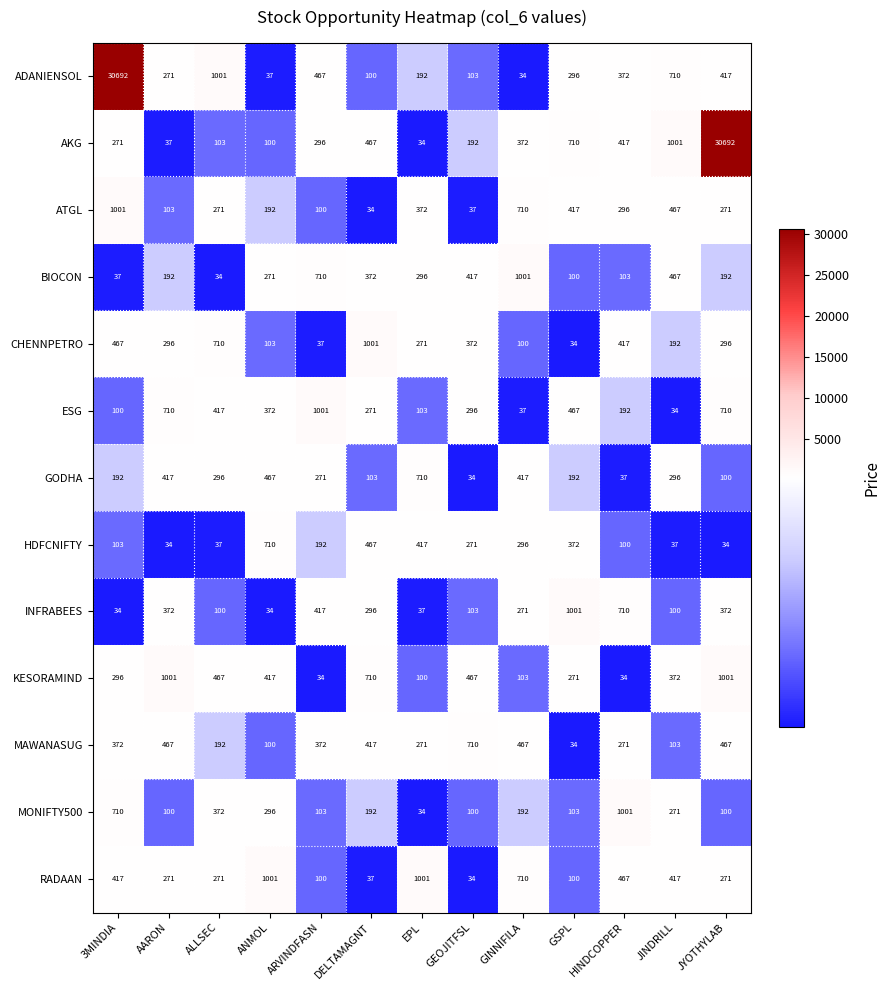

The value of BIOCON at JINDRILL is 96. True or false?

False